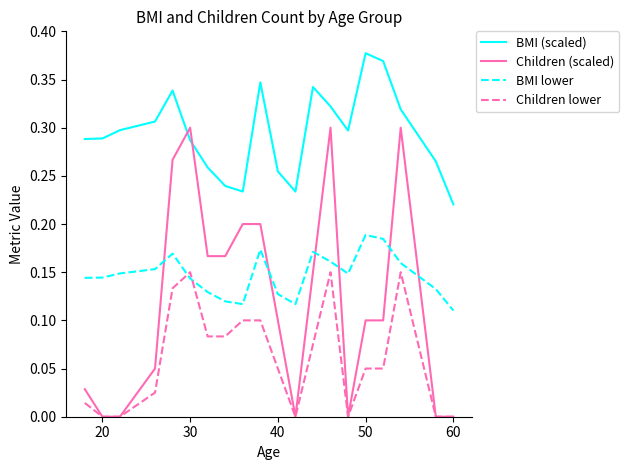

Is this an area chart (filled region under the line)?

No